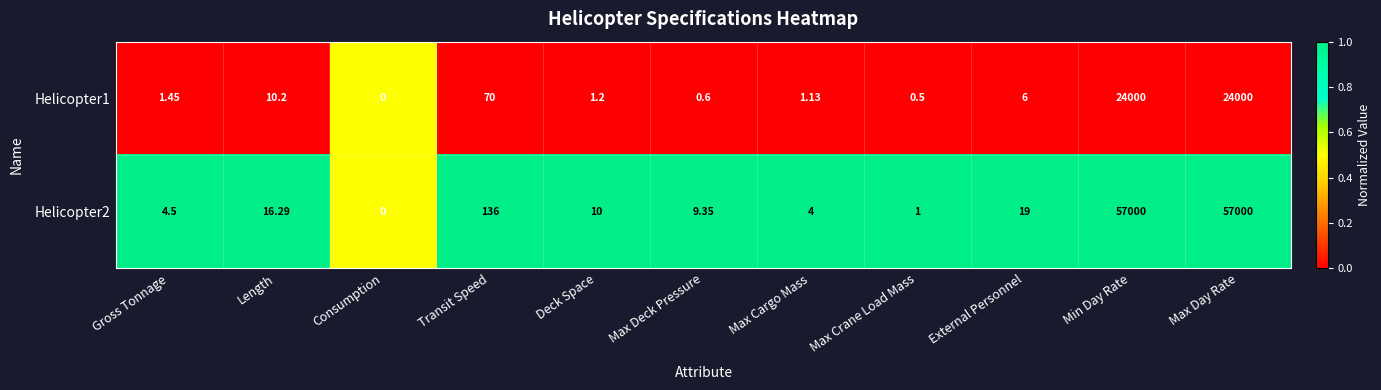

Where does the Helicopter2 series first go above 10?

Length